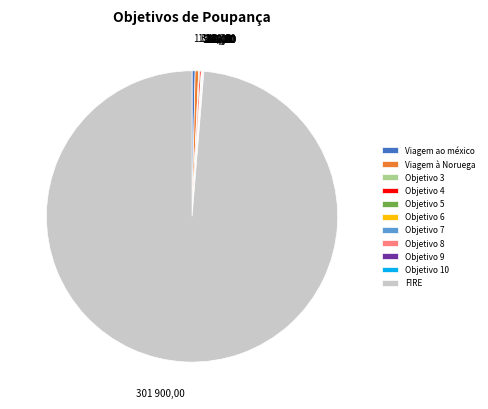

What is the largest slice in the pie chart?

FIRE